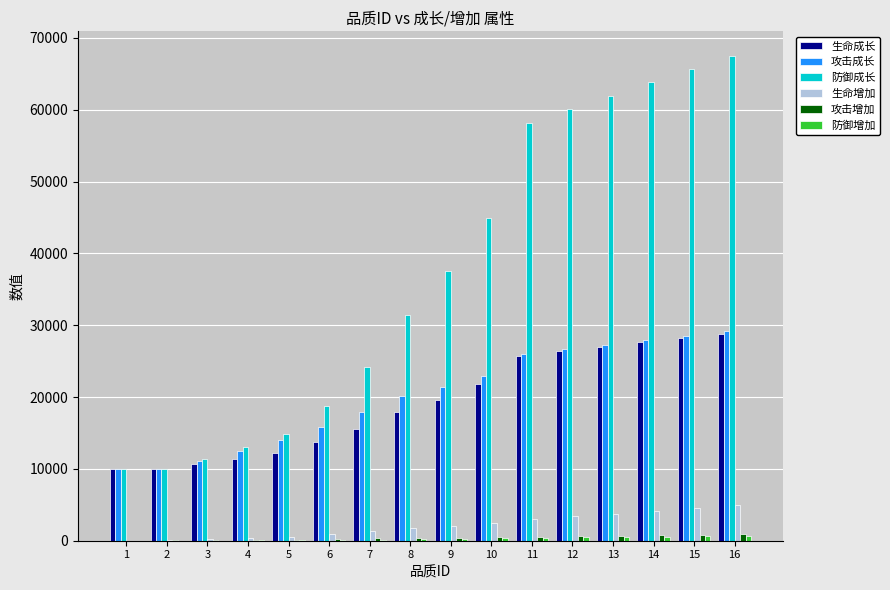

The value of 生命增加 at 12 is 3405. True or false?

True